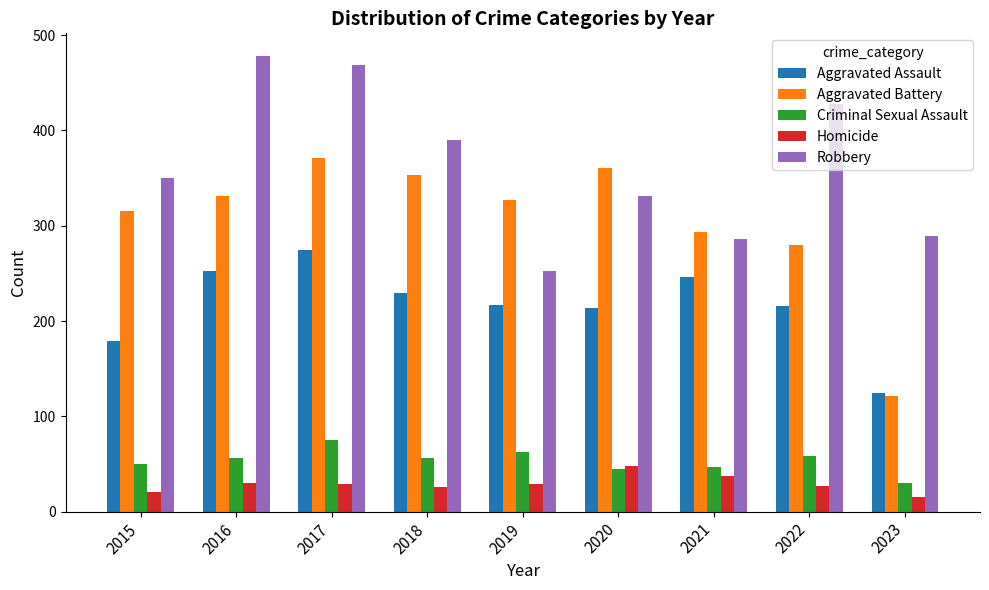

What is the difference between the maximum and minimum values in the Aggravated Assault series?

151